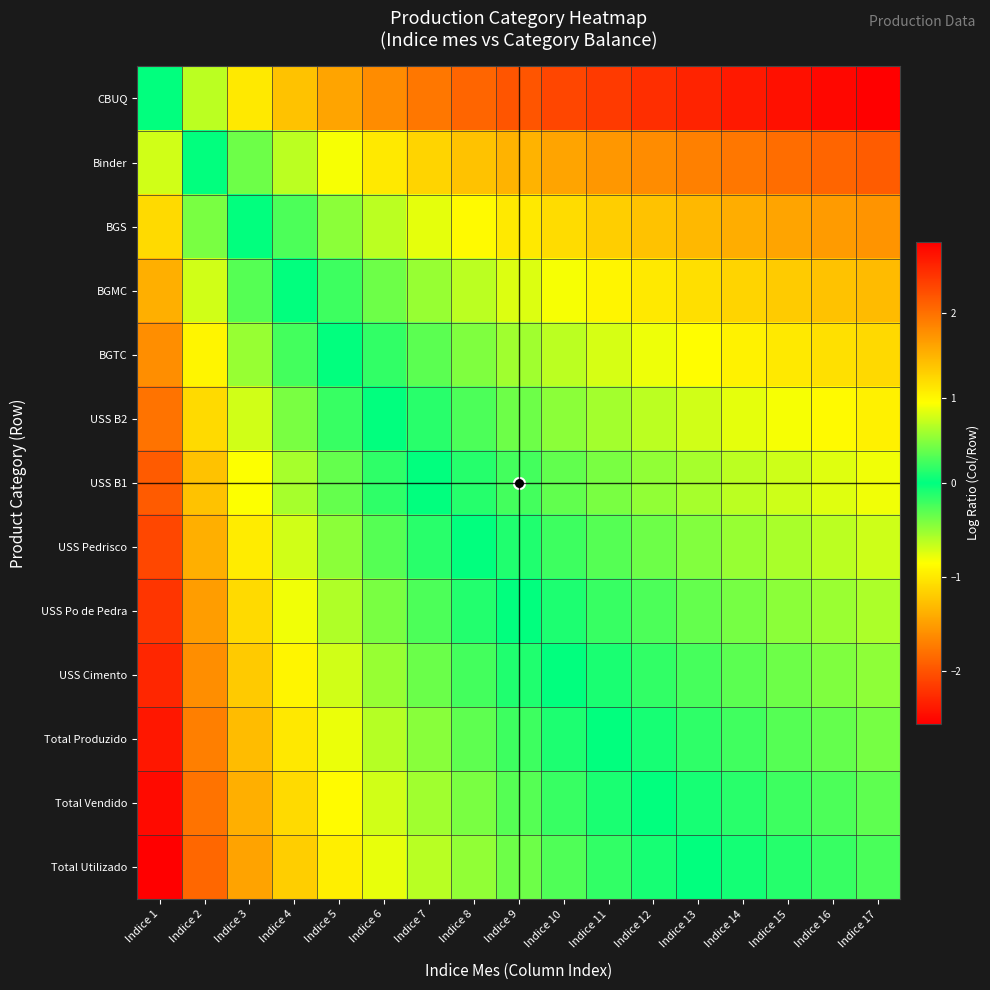

How many data points does each series have?

17